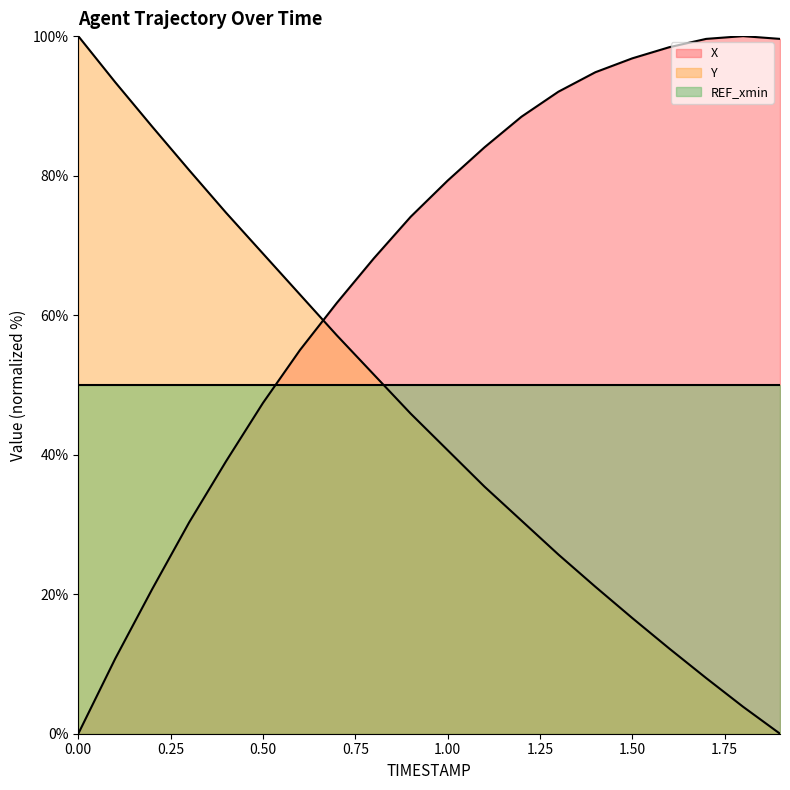

List the series in order of their overall mean, lowest first.

Y, REF_xmin, X